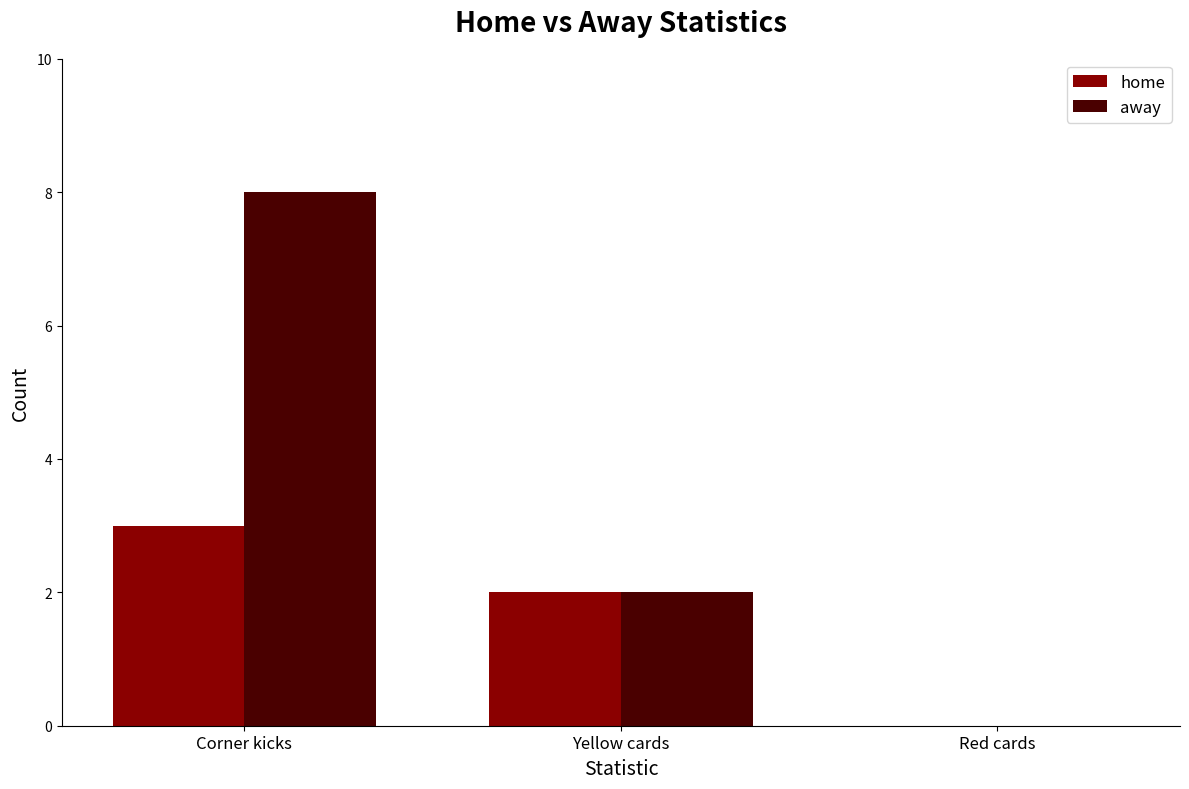

Reading right to left, list all the values displayed in this chart.

home: Red cards=0	Yellow cards=2	Corner kicks=3
away: Red cards=0	Yellow cards=2	Corner kicks=8